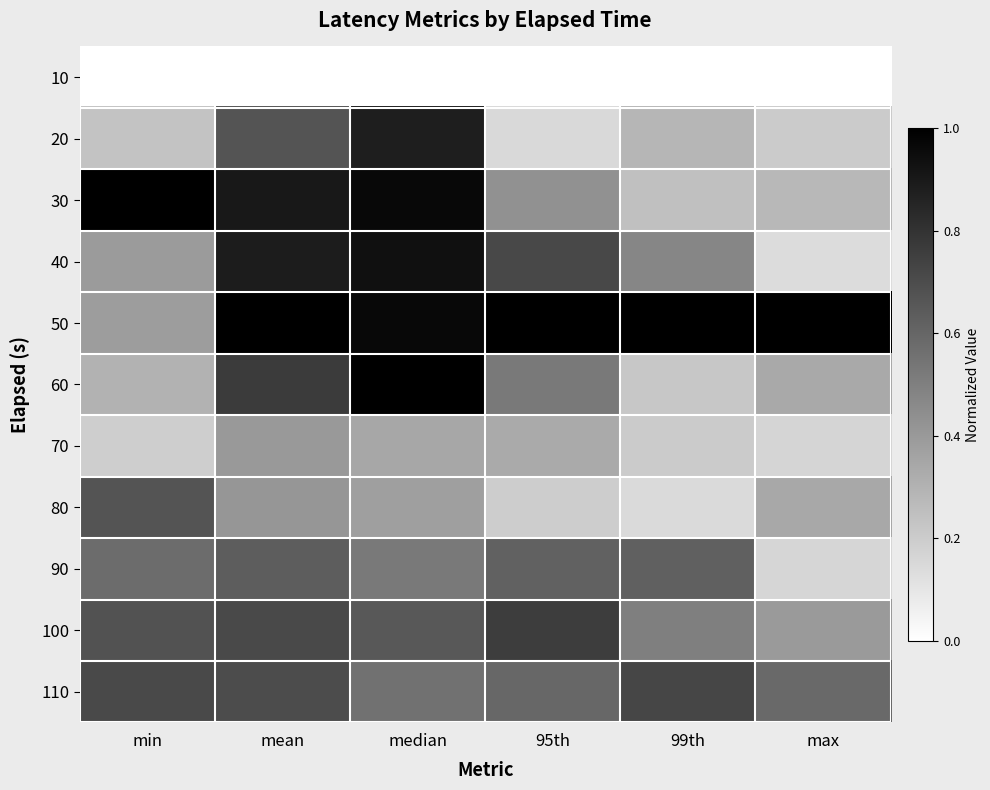

What is the total value across all series at min?

5.1